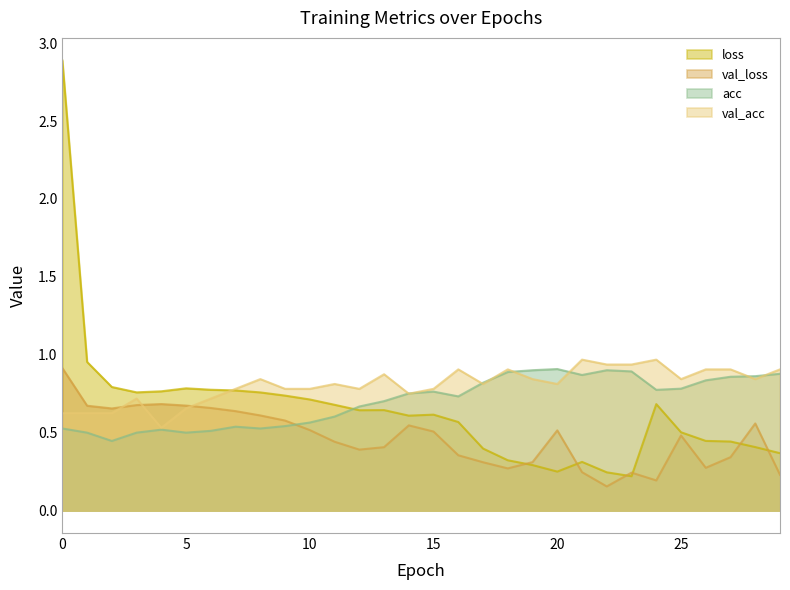

Reading left to right, what are all the values shown in this chart?

loss: 0=2.9	1=1.0	2=0.8	3=0.8	4=0.8	5=0.8	6=0.8	7=0.8	8=0.8	9=0.7	10=0.7	11=0.7	12=0.6	13=0.6	14=0.6	15=0.6	16=0.6	17=0.4	18=0.3	19=0.3	20=0.2	21=0.3	22=0.2	23=0.2	24=0.7	25=0.5	26=0.4	27=0.4	28=0.4	29=0.4
val_loss: 0=0.9	1=0.7	2=0.7	3=0.7	4=0.7	5=0.7	6=0.7	7=0.6	8=0.6	9=0.6	10=0.5	11=0.4	12=0.4	13=0.4	14=0.5	15=0.5	16=0.4	17=0.3	18=0.3	19=0.3	20=0.5	21=0.2	22=0.2	23=0.2	24=0.2	25=0.5	26=0.3	27=0.3	28=0.6	29=0.2
acc: 0=0.5	1=0.5	2=0.4	3=0.5	4=0.5	5=0.5	6=0.5	7=0.5	8=0.5	9=0.5	10=0.6	11=0.6	12=0.7	13=0.7	14=0.8	15=0.8	16=0.7	17=0.8	18=0.9	19=0.9	20=0.9	21=0.9	22=0.9	23=0.9	24=0.8	25=0.8	26=0.8	27=0.9	28=0.9	29=0.9
val_acc: 0=0.6	1=0.6	2=0.6	3=0.7	4=0.5	5=0.7	6=0.7	7=0.8	8=0.8	9=0.8	10=0.8	11=0.8	12=0.8	13=0.9	14=0.8	15=0.8	16=0.9	17=0.8	18=0.9	19=0.8	20=0.8	21=1.0	22=0.9	23=0.9	24=1.0	25=0.8	26=0.9	27=0.9	28=0.8	29=0.9